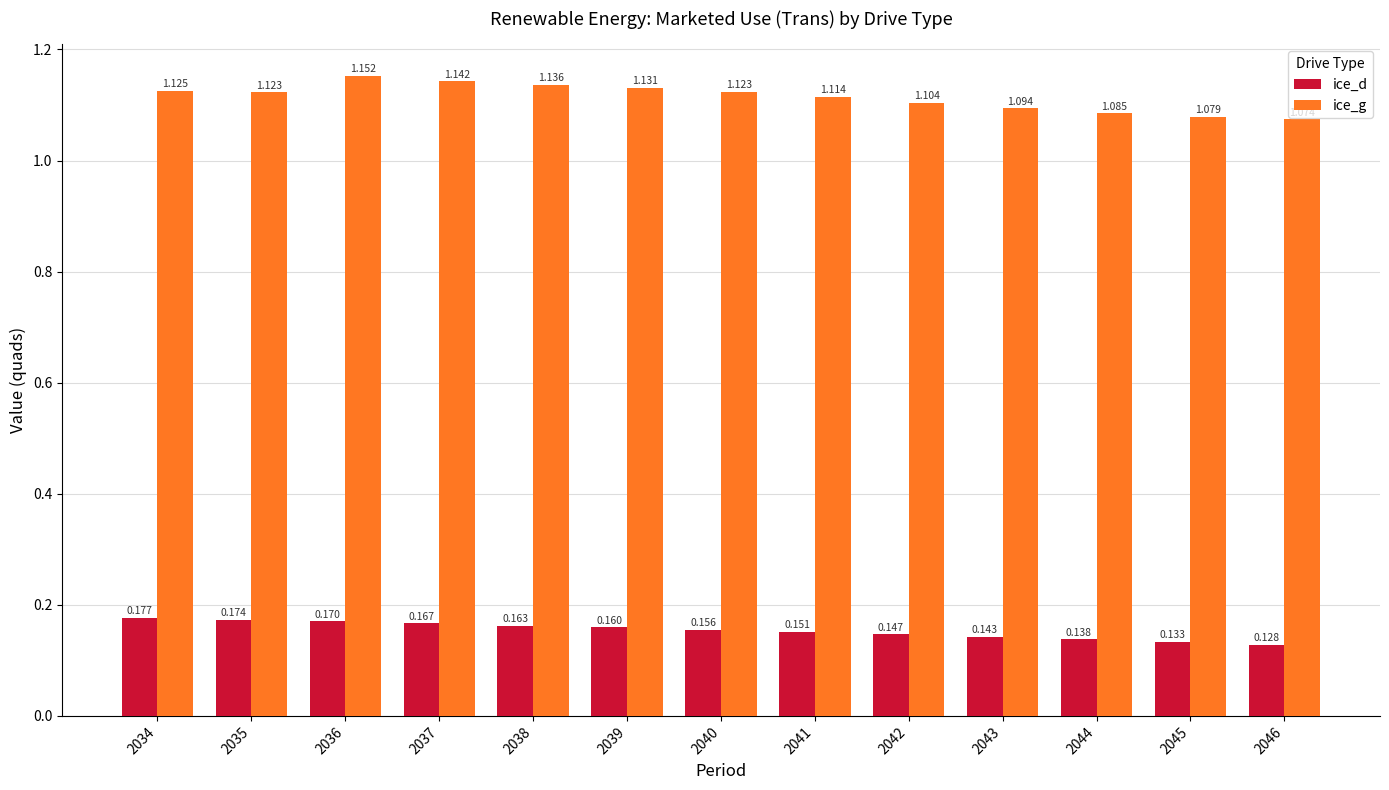

List the series in order of their overall mean, lowest first.

ice_d, ice_g